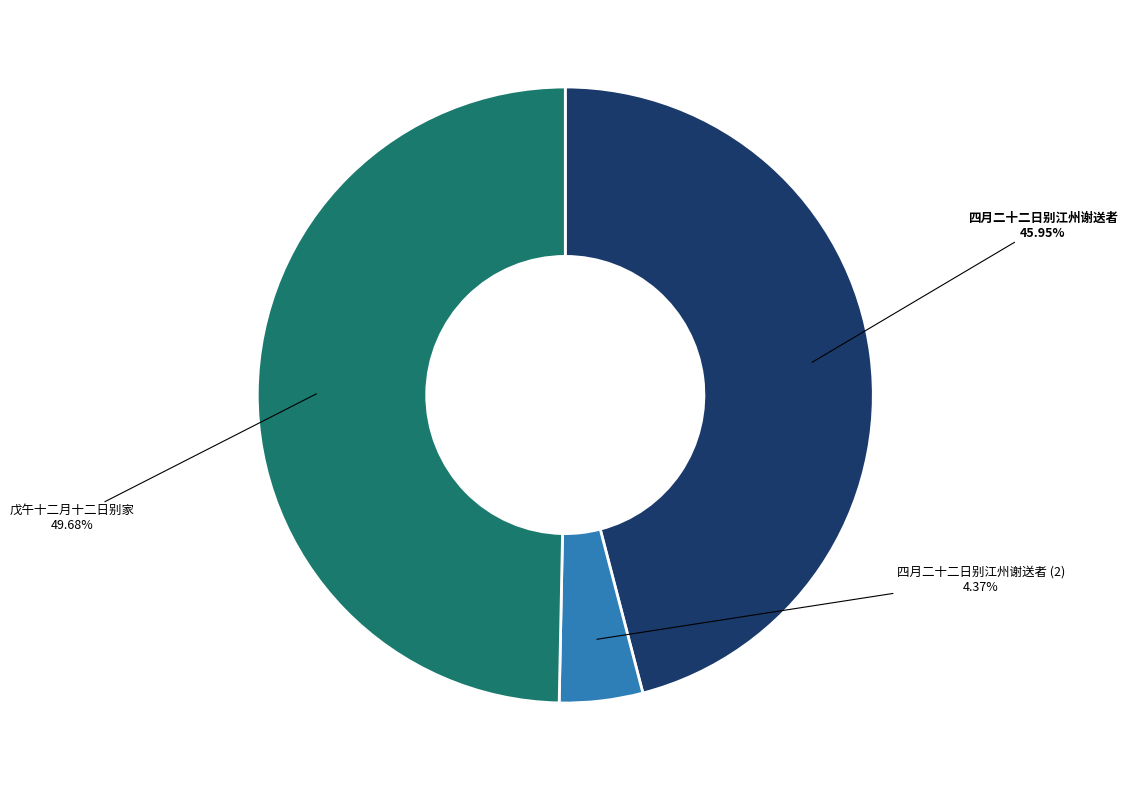

Count the number of slices in the pie.

3